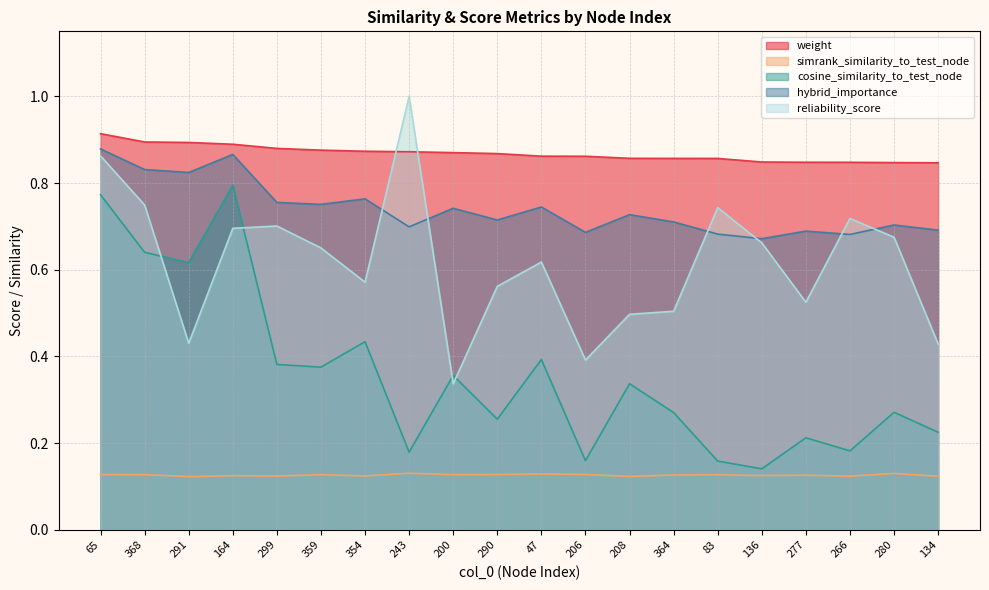

The value of weight at 65 is 0.9. True or false?

True